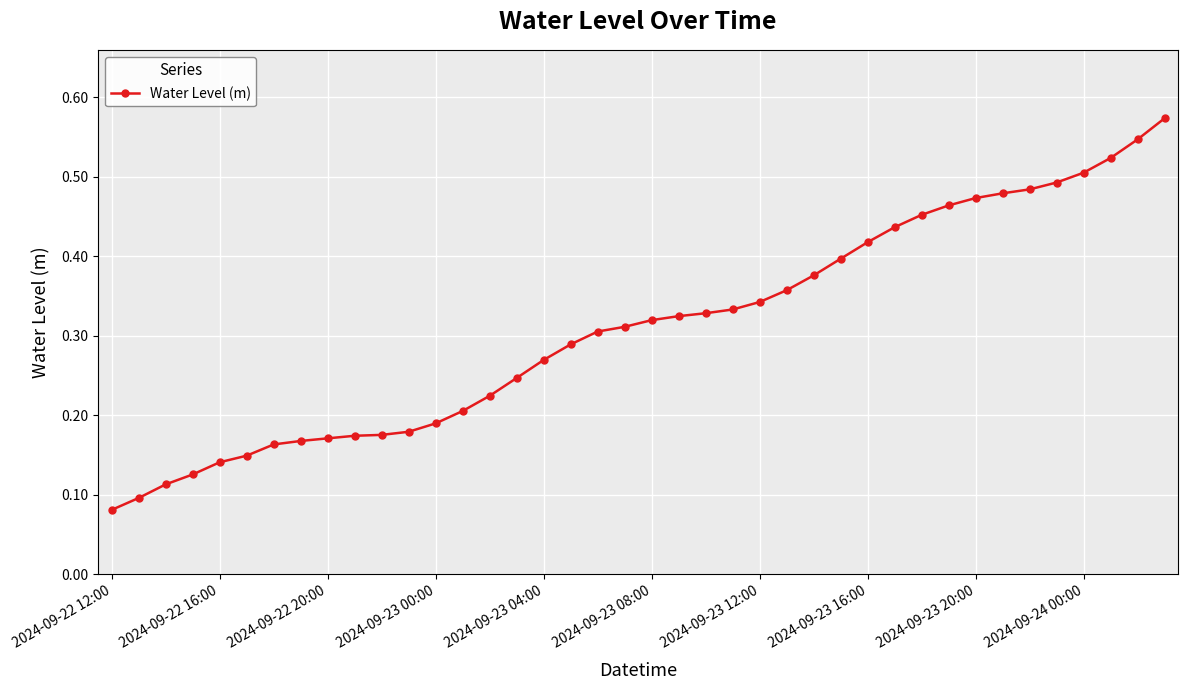

How many values are between 0 and 1?

40